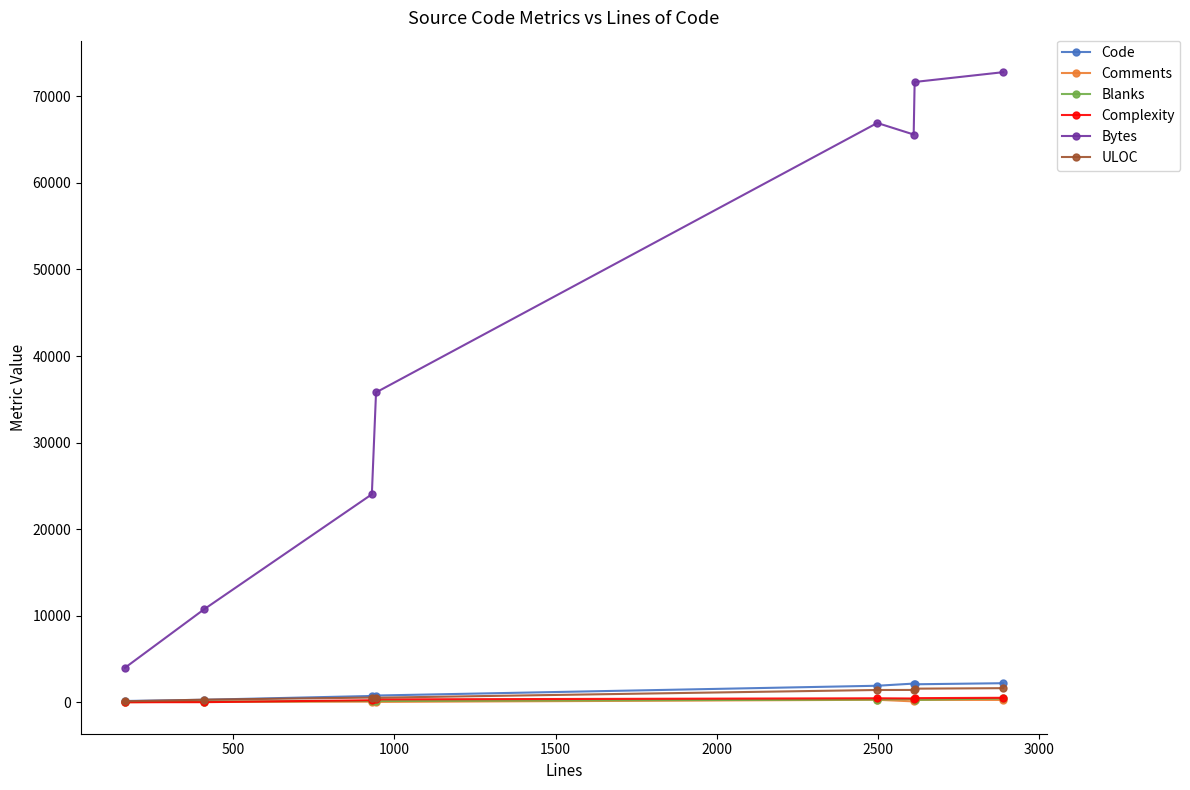

Which series has the widest spread of values?

Bytes